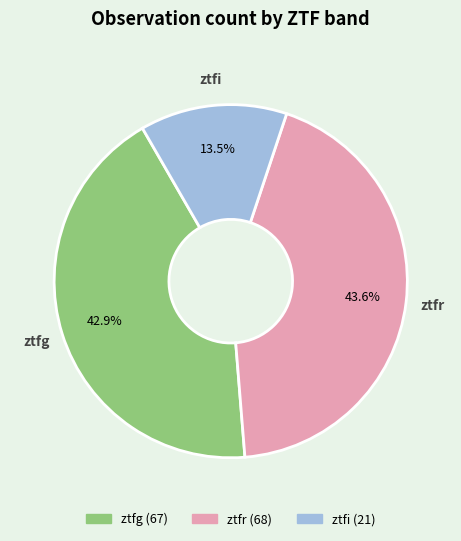

Which slice is the smallest?

ztfi